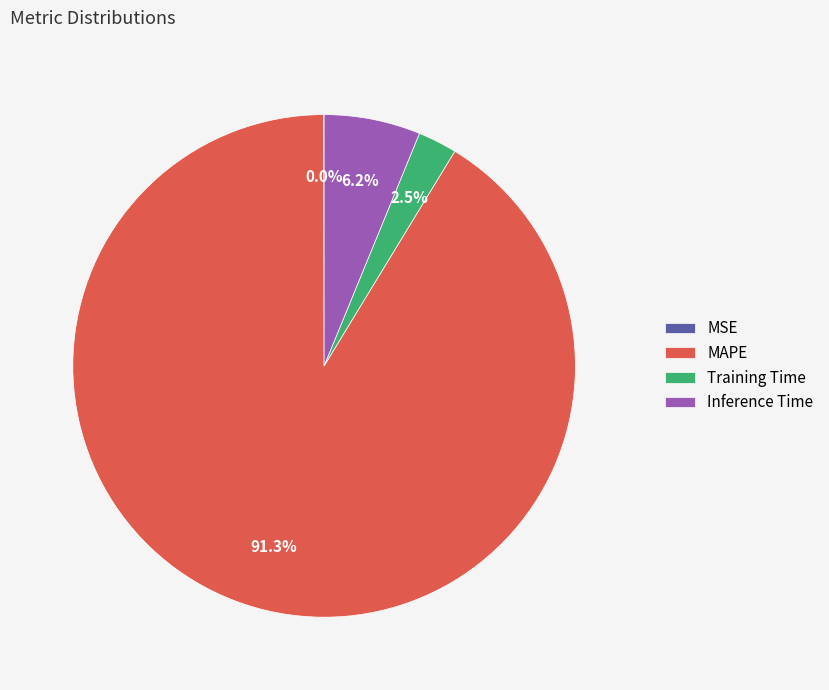

What is the majority slice?

MAPE